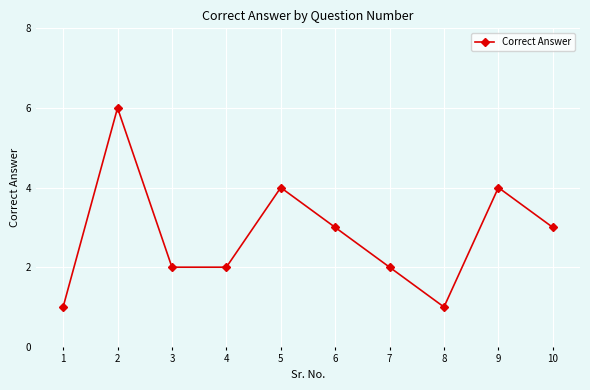

How many lines are shown in the chart?

1